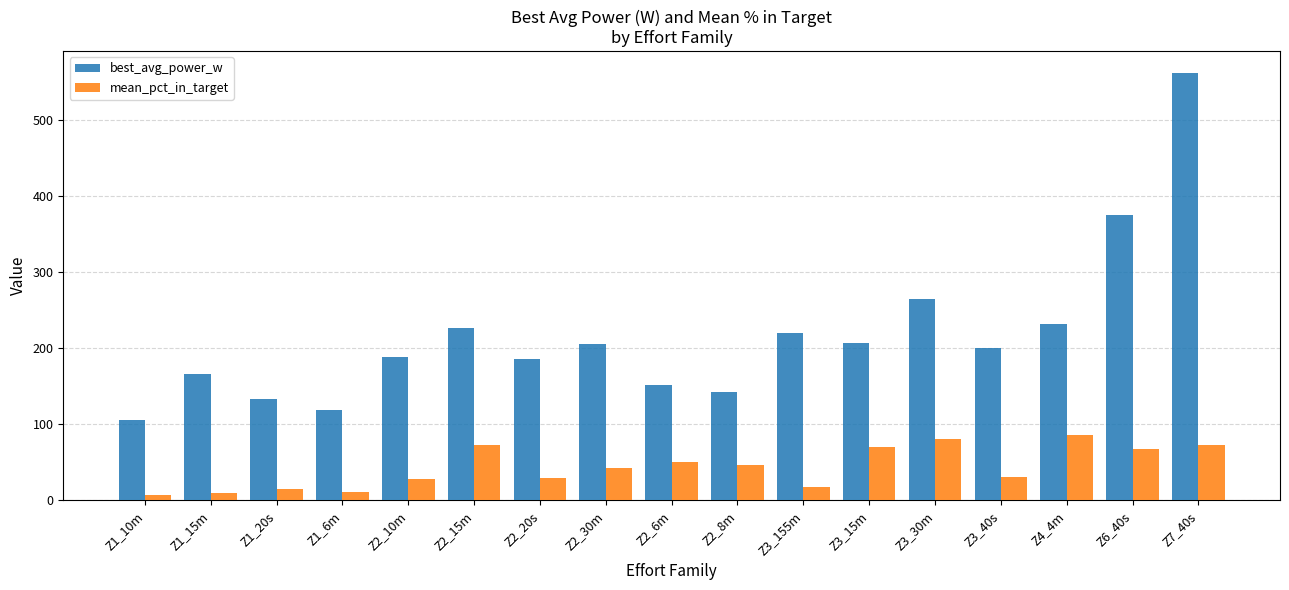

The value of best_avg_power_w at Z1_10m is 166.7. True or false?

False